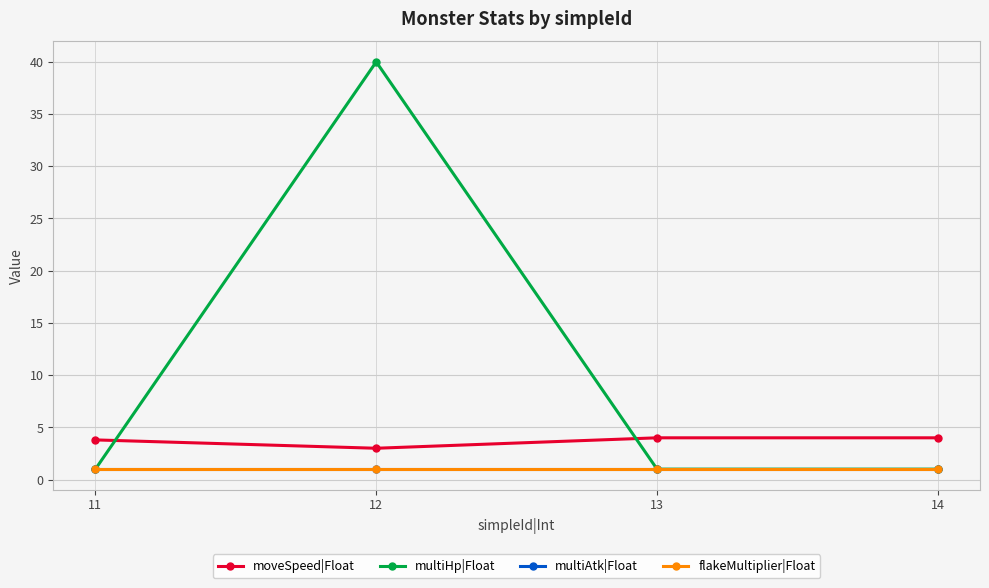

Which has a higher value, 11 or 14?

14